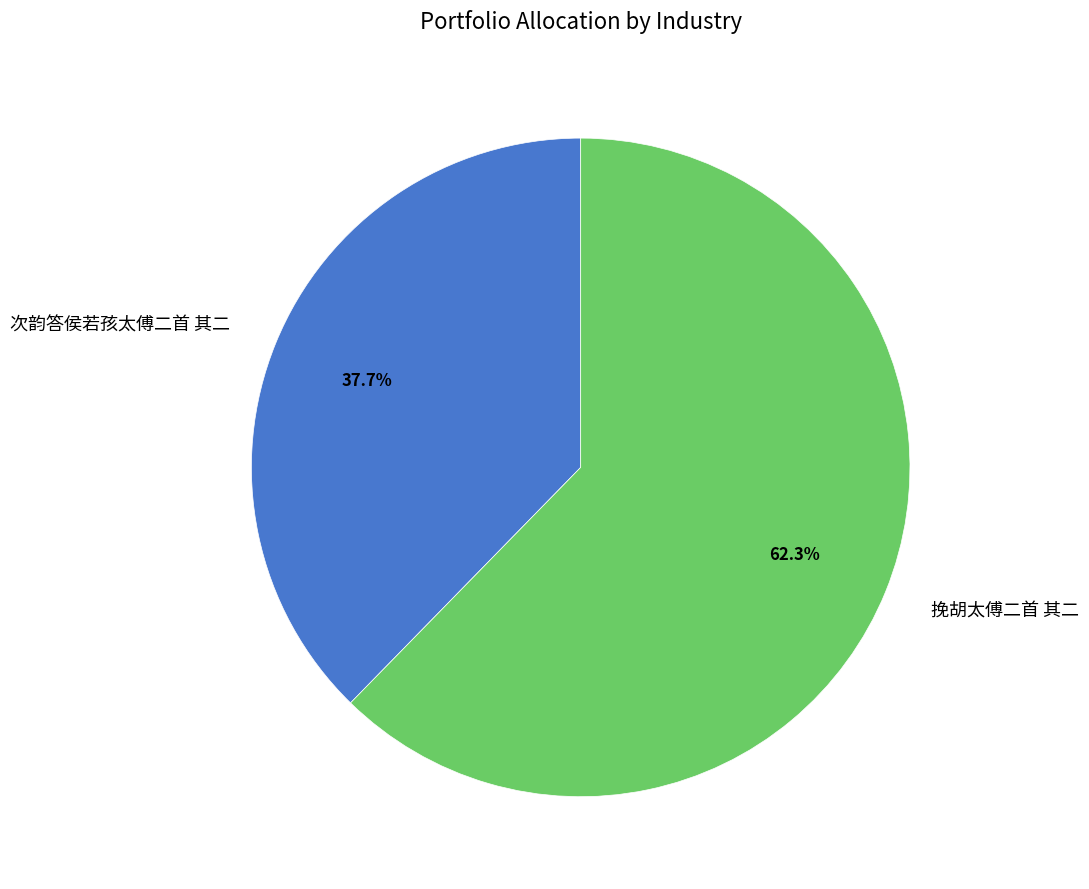

Count the number of slices in the pie.

2